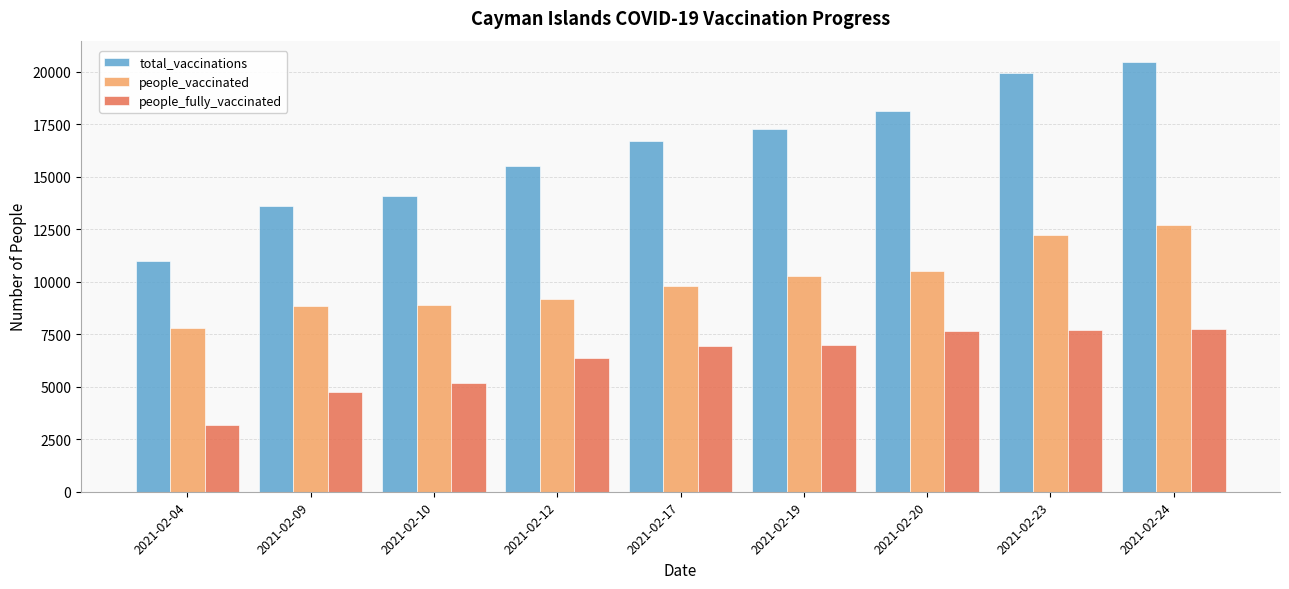

The people_vaccinated series shows 7850 at 2021-02-24. True or false?

False